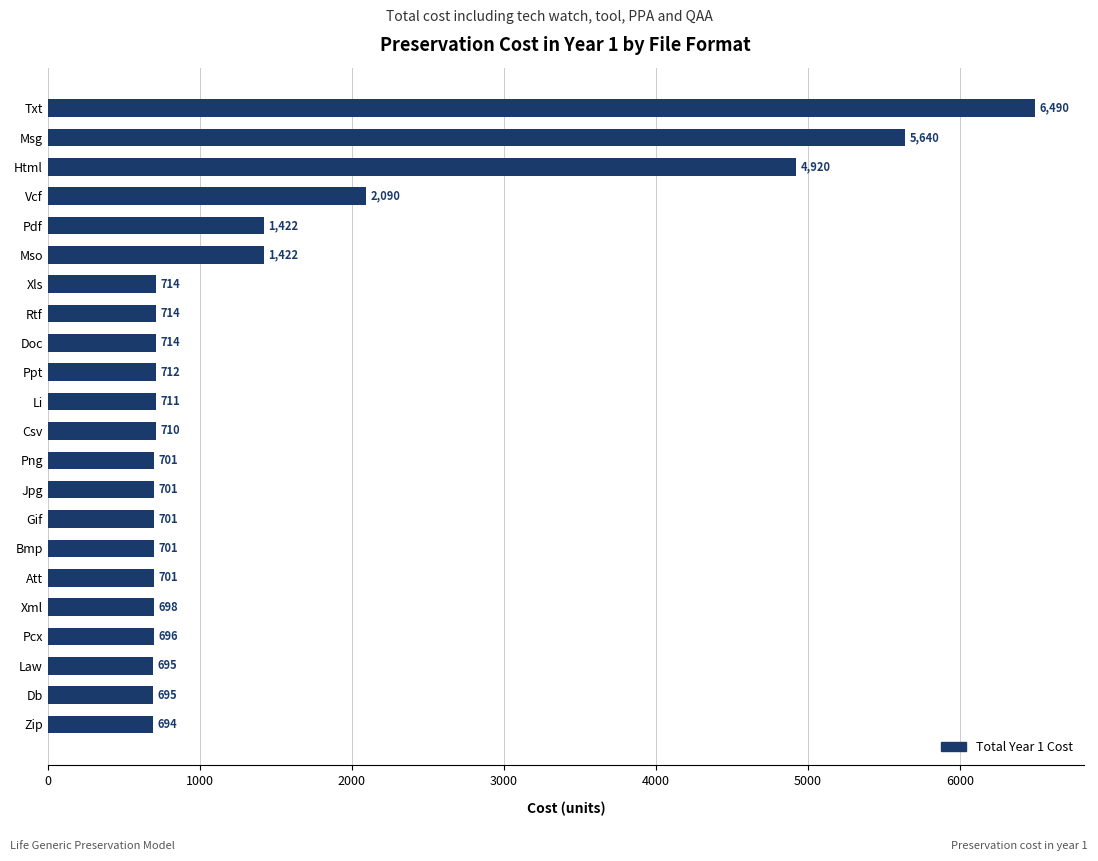

Where is the data nearest to the value 3592?

Html